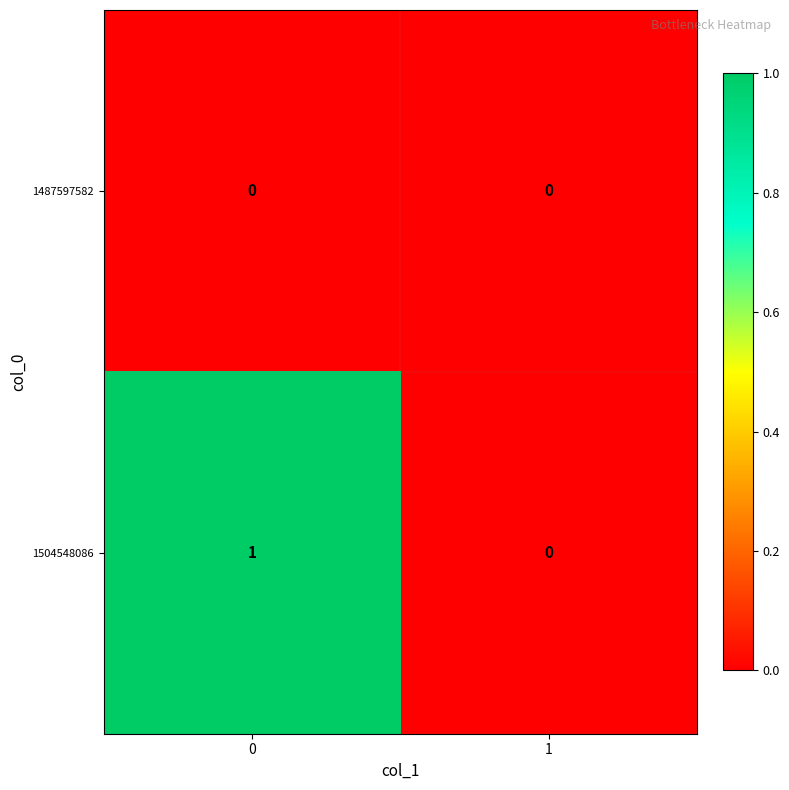

Is the value of 1504548086 at 0 greater than the value of 1487597582 at 1?

Yes